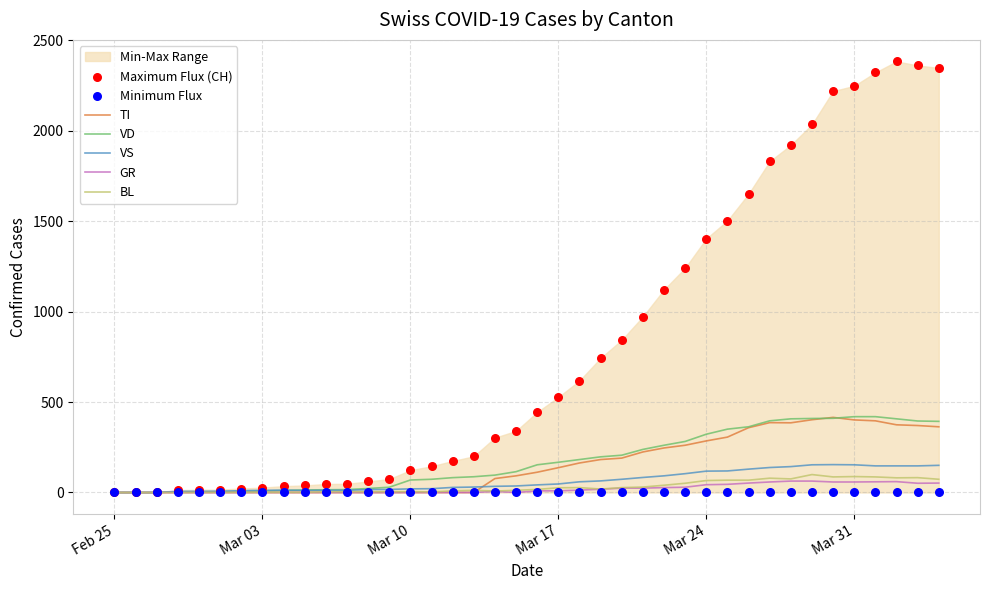

What is the highest value of the TI series?

415